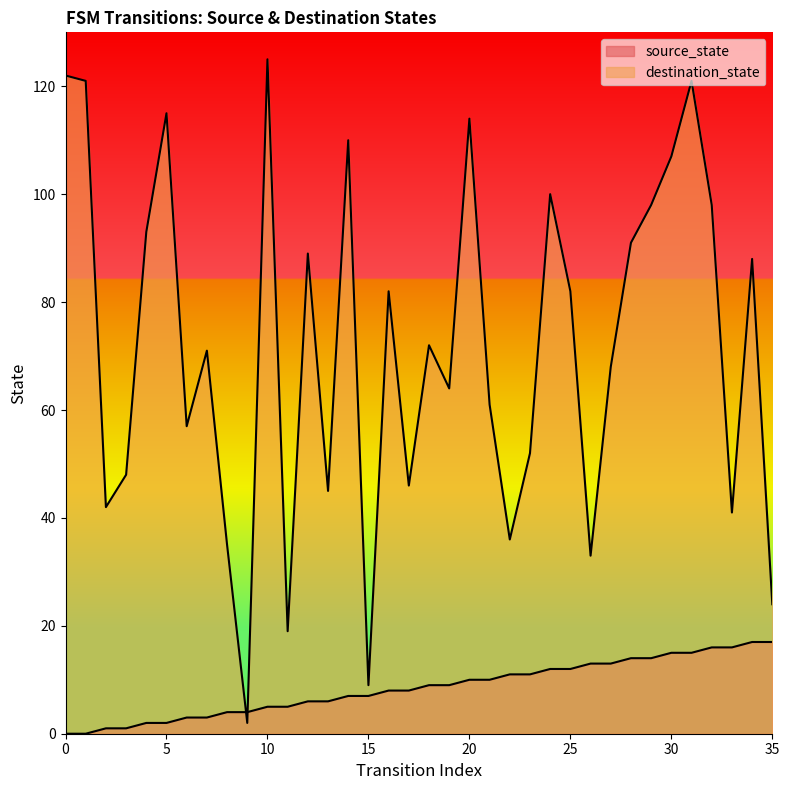

List the series in order of their peak value, highest first.

destination_state, source_state